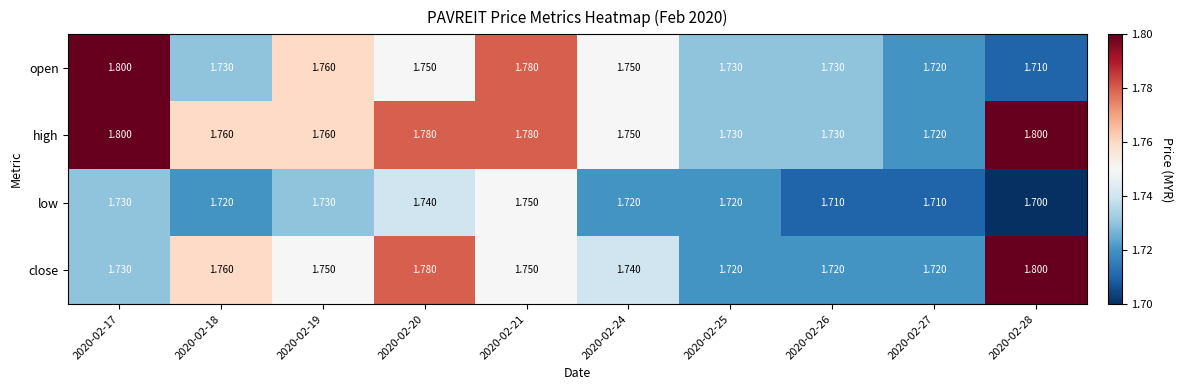

Which series has the widest spread of values?

open